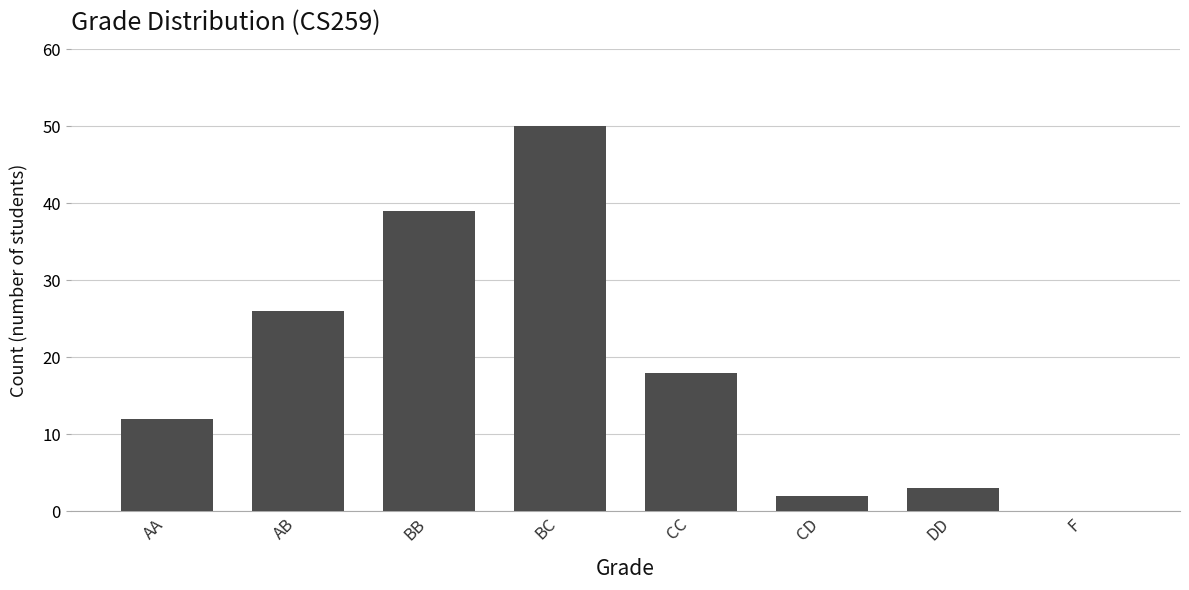

The chart shows a value of 2 at CD. True or false?

True